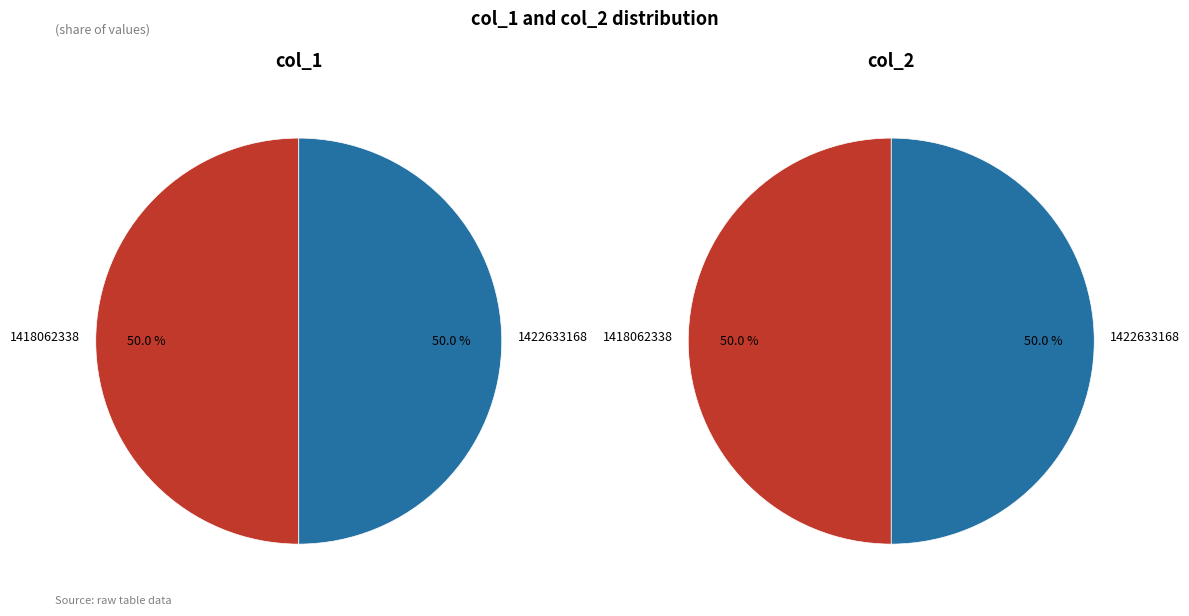

Is 1418058737 the majority of the pie?

No